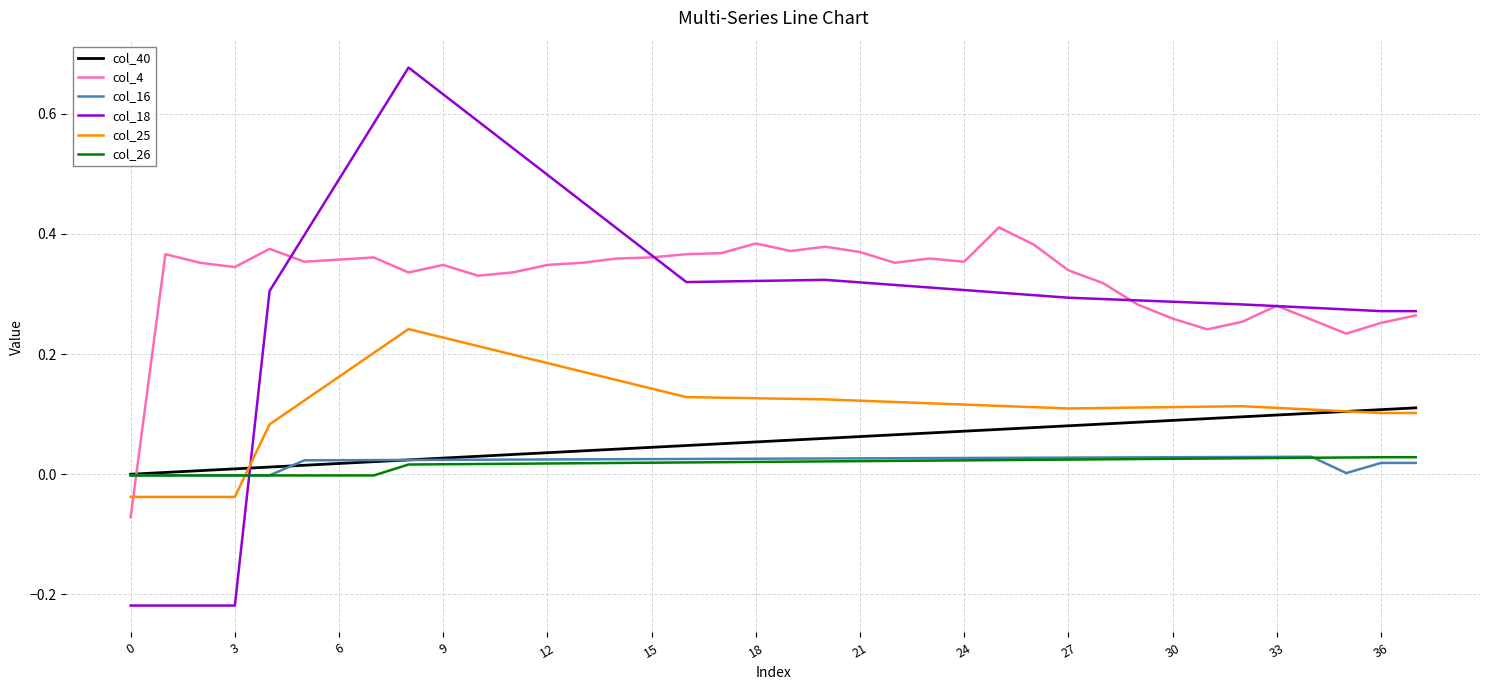

Which series has the largest range (max minus min)?

col_18